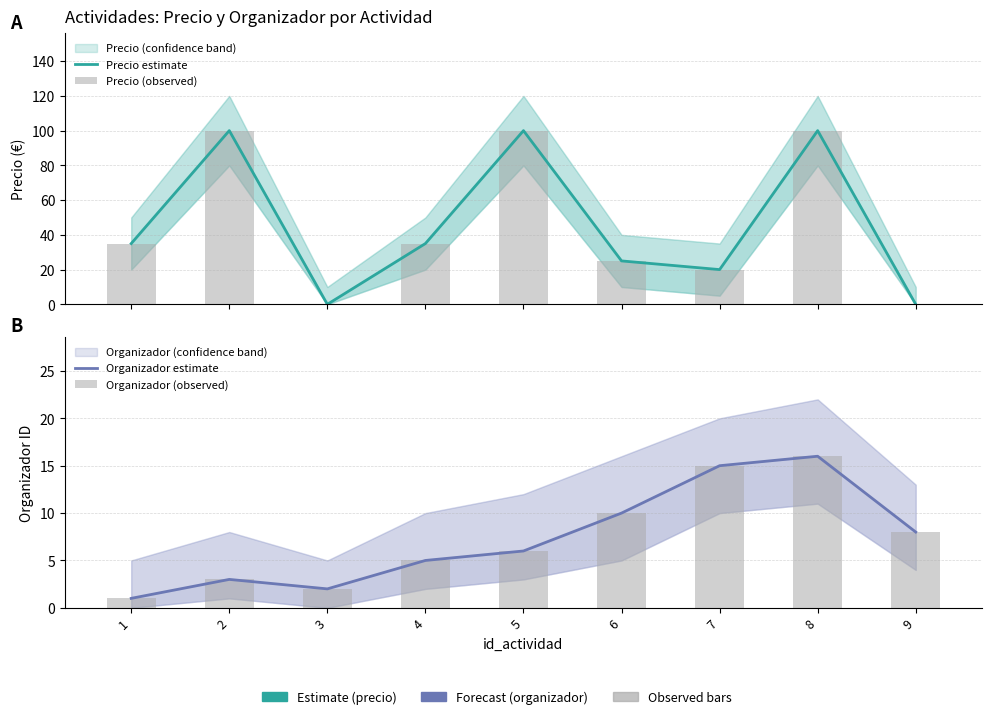

What is the average value of the Precio estimate series?

46